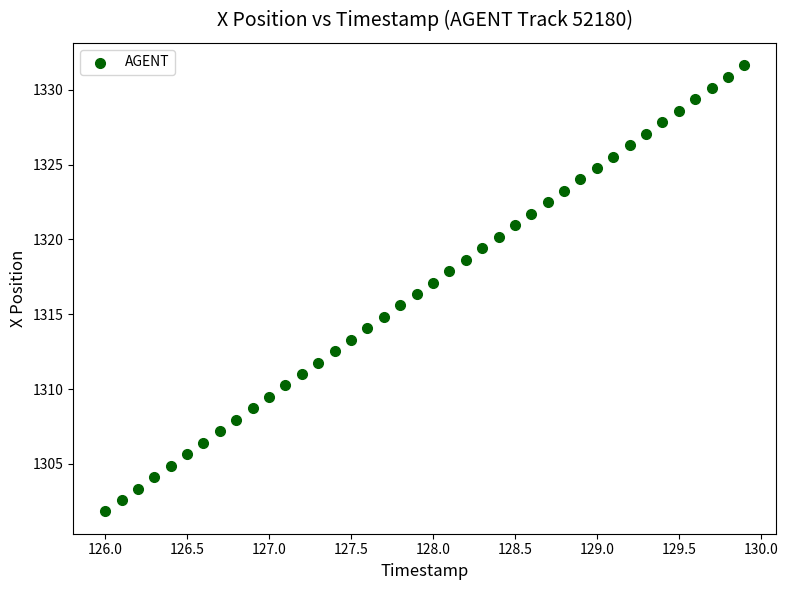

What is the range of X values (max minus min)?

3.9